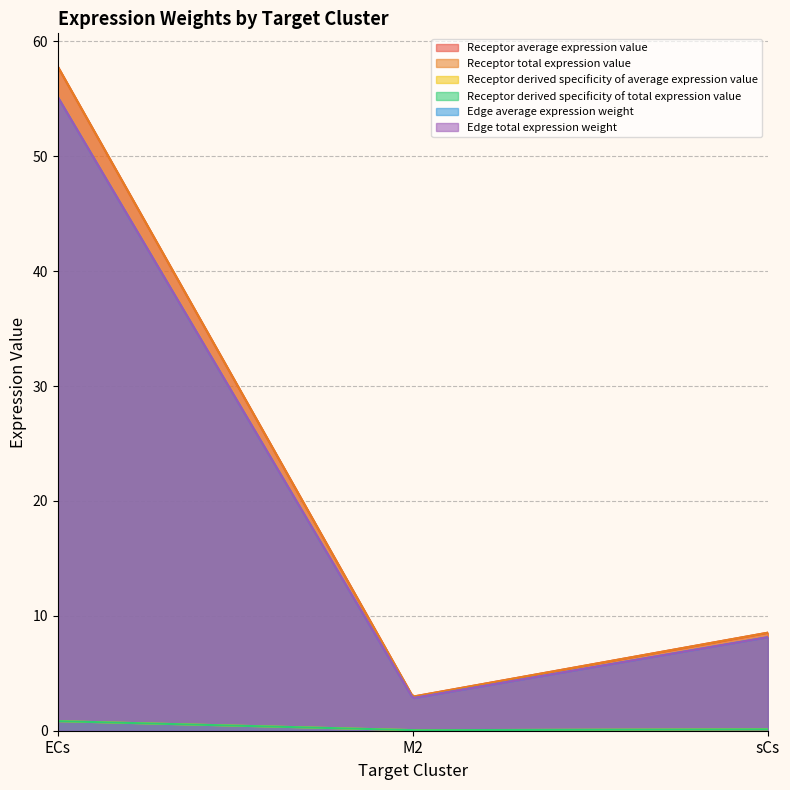

Rank the series by their maximum value, from lowest to highest.

Receptor derived specificity of average expression value, Receptor derived specificity of total expression value, Edge average expression weight, Edge total expression weight, Receptor average expression value, Receptor total expression value